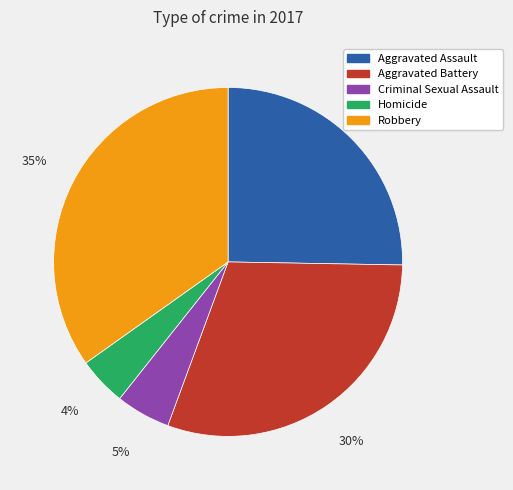

Which slice is the smallest?

Homicide